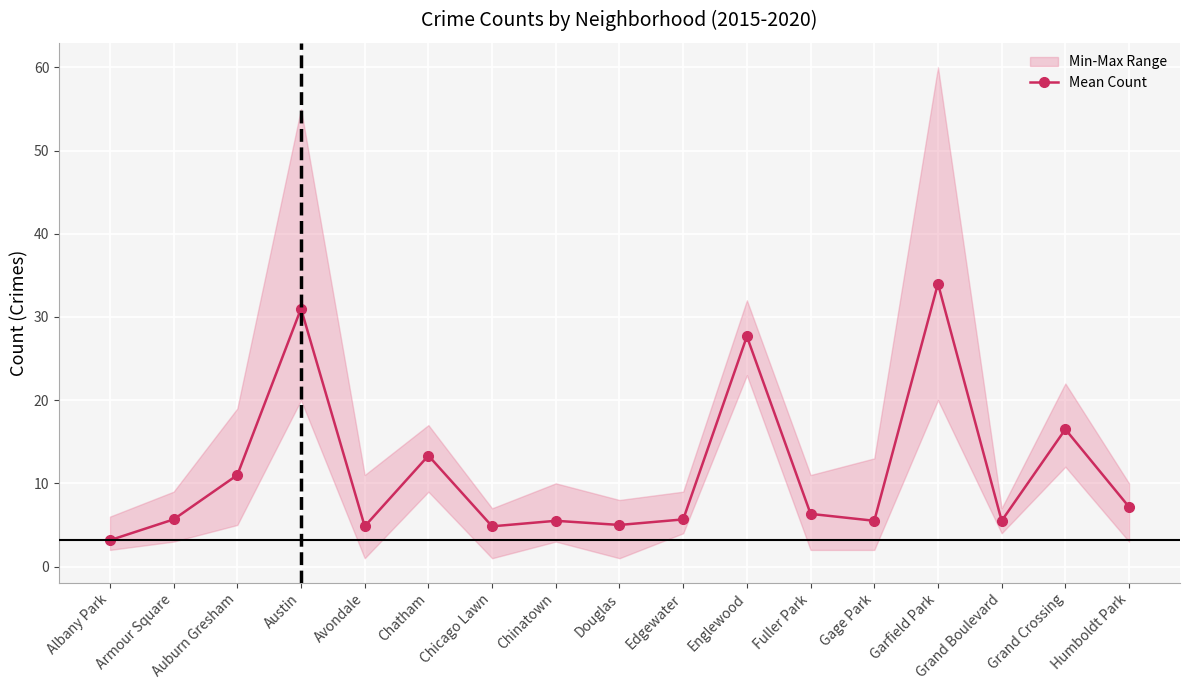

The value at Avondale is 4.8. True or false?

True